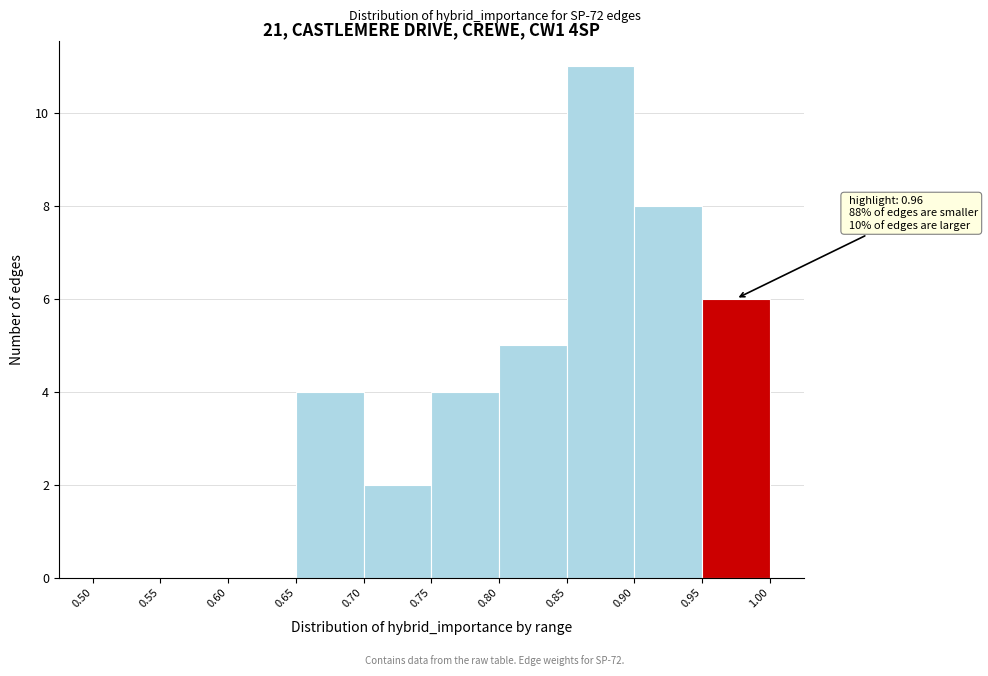

Over which range of the x-axis is the bar tallest?

0.85 to 0.90